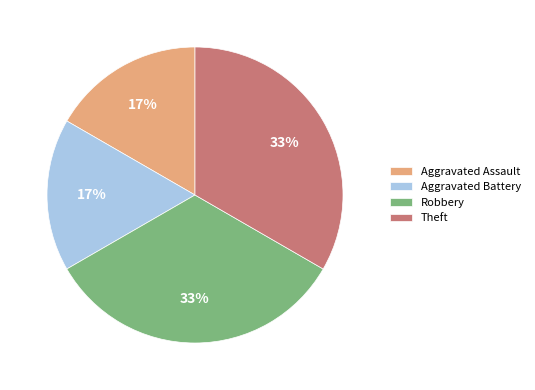

What percentage is the Robbery slice, to the nearest percent?

33%